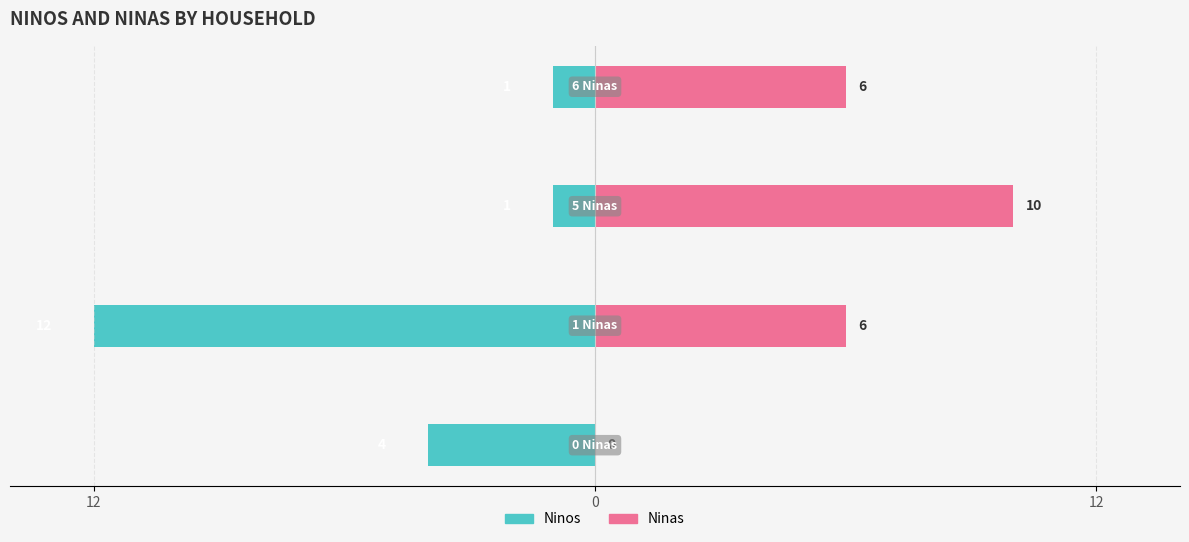

Rank the series at 12 from lowest to highest value.

Ninos, Ninas